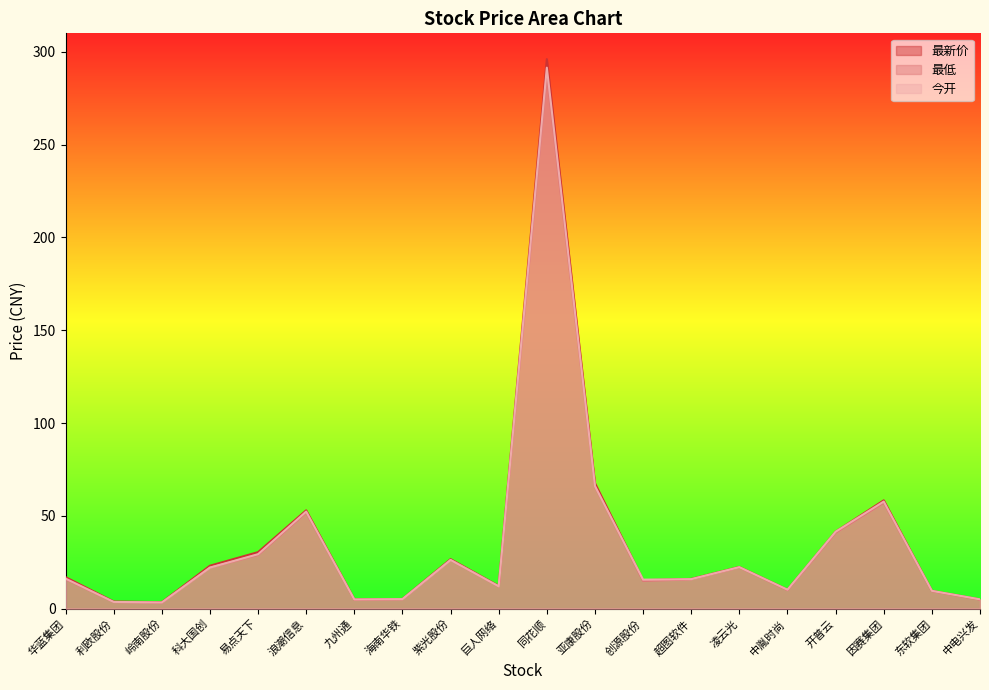

Reading left to right, transcribe all the data shown in this chart.

最新价: 华蓝集团=17.0	利欧股份=3.8	岭南股份=3.5	科大国创=23.1	易点天下=30.4	浪潮信息=53.0	九州通=5.0	海南华铁=5.2	紫光股份=26.6	巨人网络=12.2	同花顺=296.1	亚康股份=67.5	创源股份=15.3	超图软件=16.0	凌云光=22.4	中胤时尚=10.2	开普云=41.5	因赛集团=58.4	东软集团=9.6	中电兴发=5.0
最低: 华蓝集团=15.9	利欧股份=3.5	岭南股份=3.2	科大国创=22.1	易点天下=28.9	浪潮信息=51.7	九州通=4.8	海南华铁=5.0	紫光股份=26.2	巨人网络=12.0	同花顺=288.0	亚康股份=65.8	创源股份=14.9	超图软件=15.8	凌云光=22.2	中胤时尚=9.9	开普云=40.8	因赛集团=57.0	东软集团=9.4	中电兴发=4.9
今开: 华蓝集团=16.2	利欧股份=3.6	岭南股份=3.3	科大国创=22.1	易点天下=29.3	浪潮信息=52.3	九州通=4.9	海南华铁=5.1	紫光股份=26.2	巨人网络=12.0	同花顺=291.5	亚康股份=66.0	创源股份=15.6	超图软件=15.9	凌云光=22.3	中胤时尚=10.2	开普云=41.5	因赛集团=57.7	东软集团=9.6	中电兴发=5.0